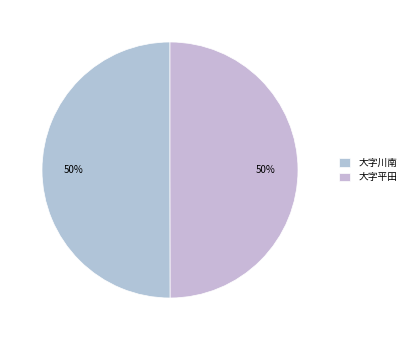

How many slices are in this pie chart?

2